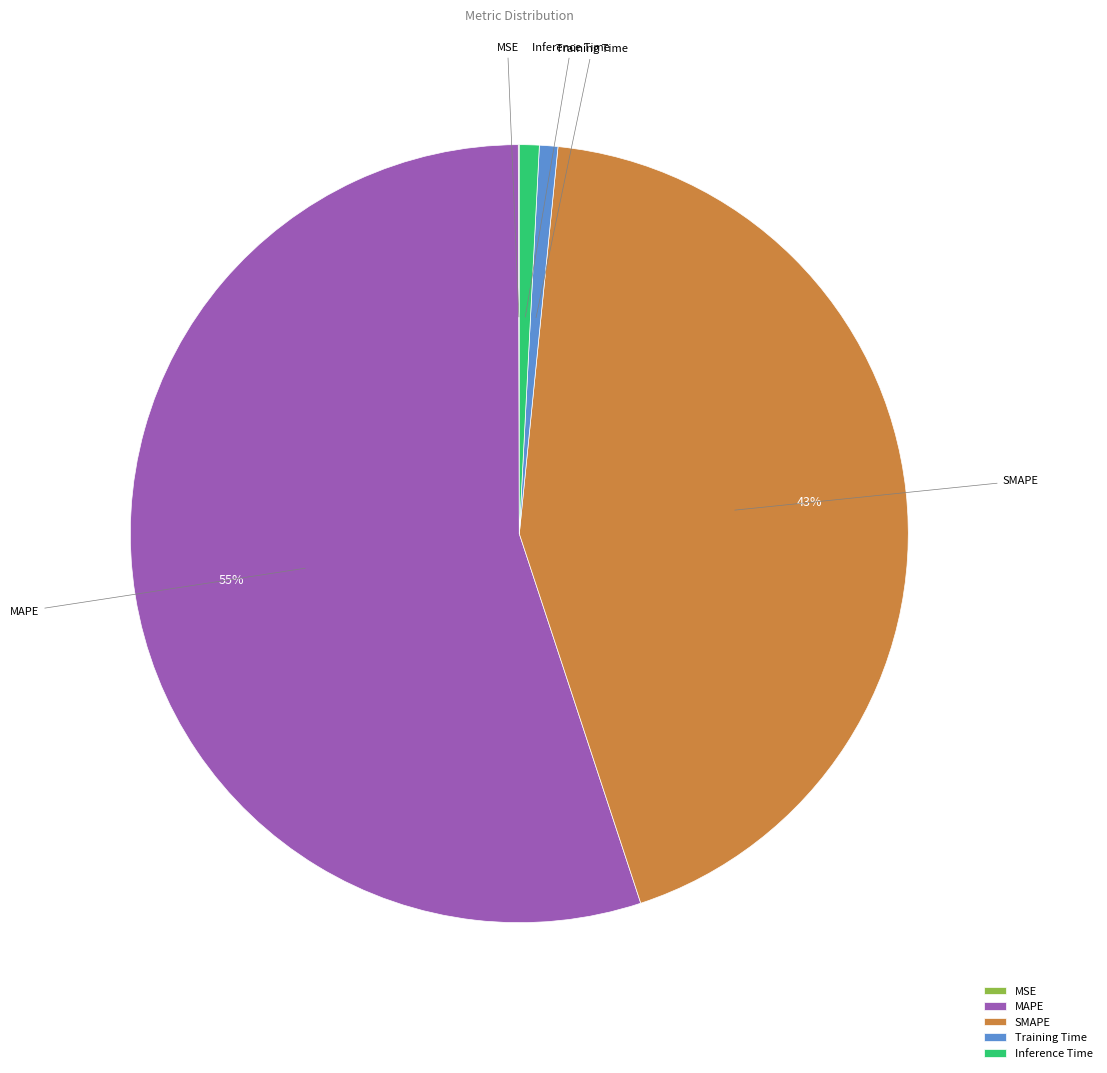

What percentage is the MAPE slice, to the nearest percent?

55%